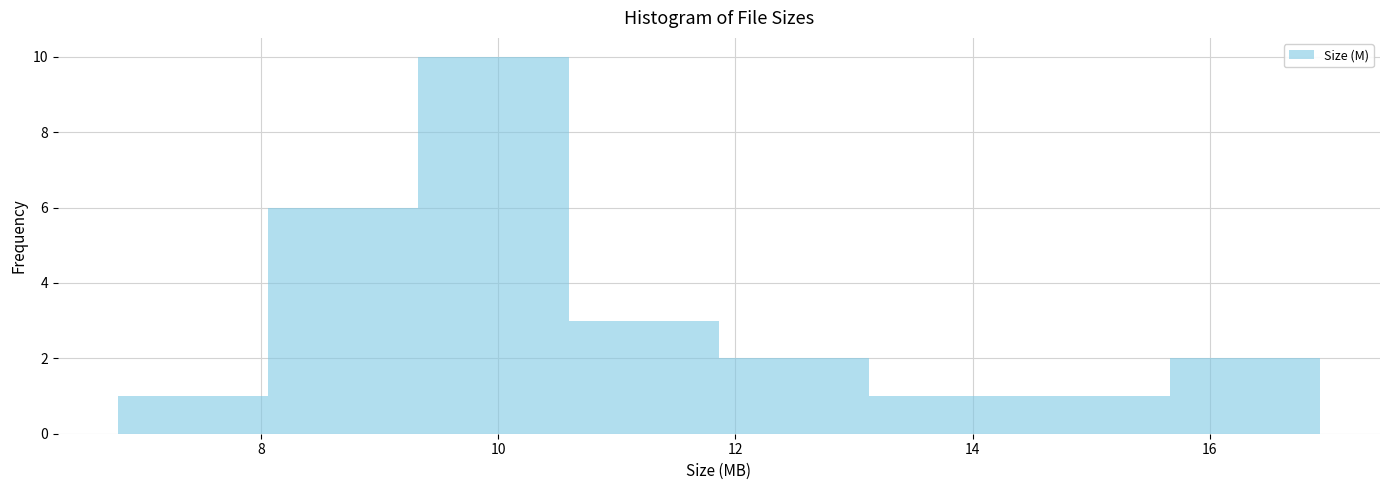

Over which range of the x-axis is the bar tallest?

9.4 to 10.6